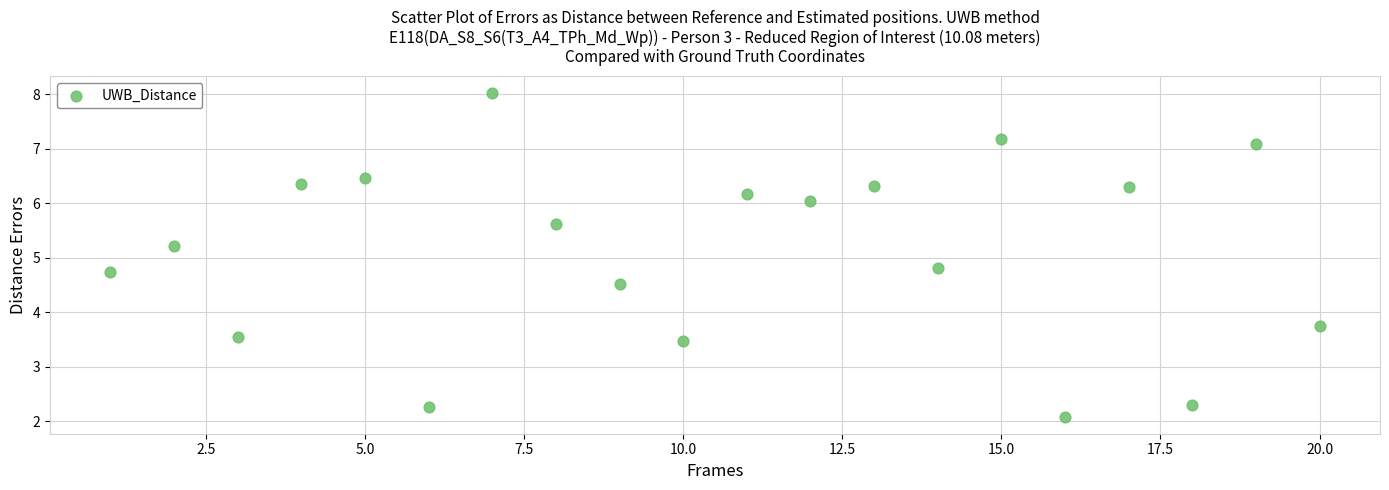

What is the range of Y values (max minus min)?

6.0